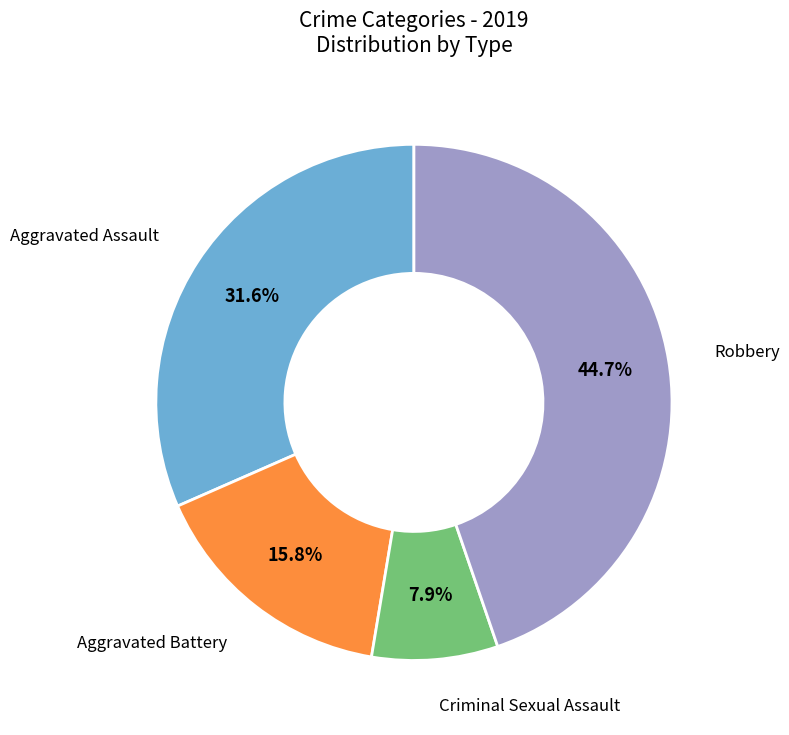

Does any single category account for the majority?

No